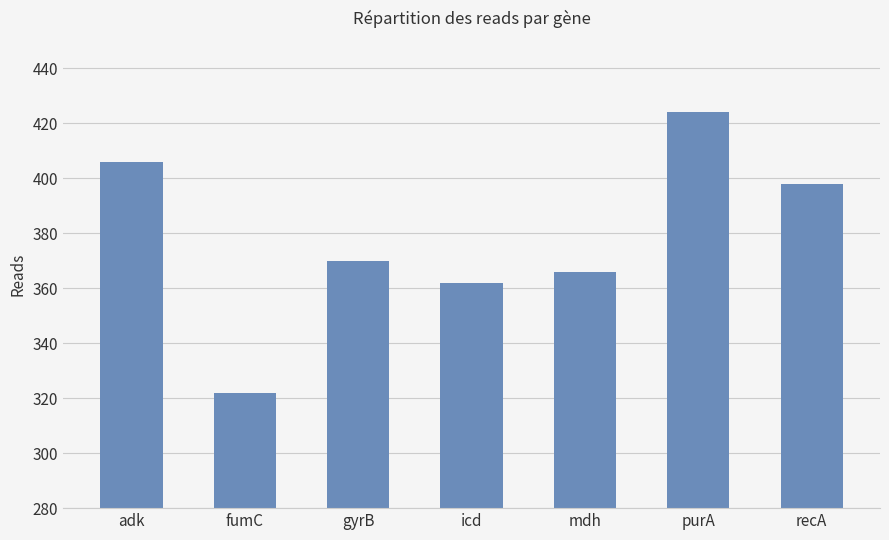

Rank the categories by value from lowest to highest.

fumC, icd, mdh, gyrB, recA, adk, purA